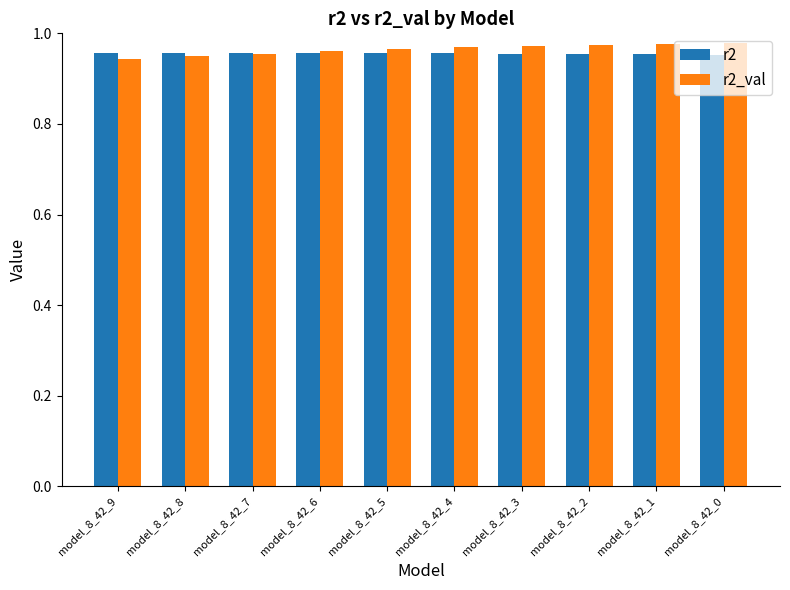

How many bars are there in total?

20